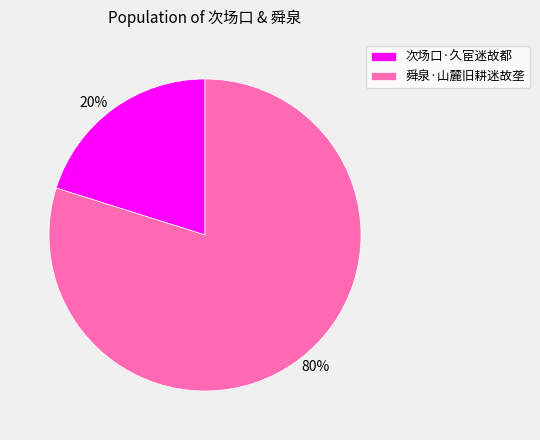

Which category has the smallest portion of the pie?

次场口·久宦迷故都